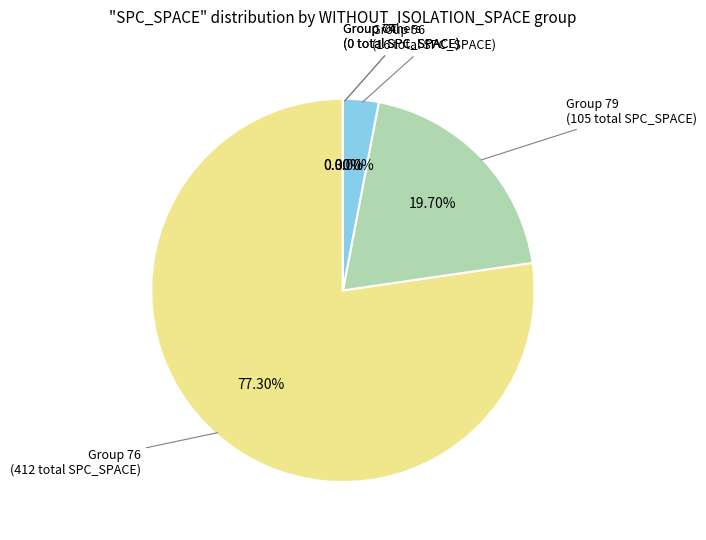

Is it true that 0 is 0% of the pie?

True